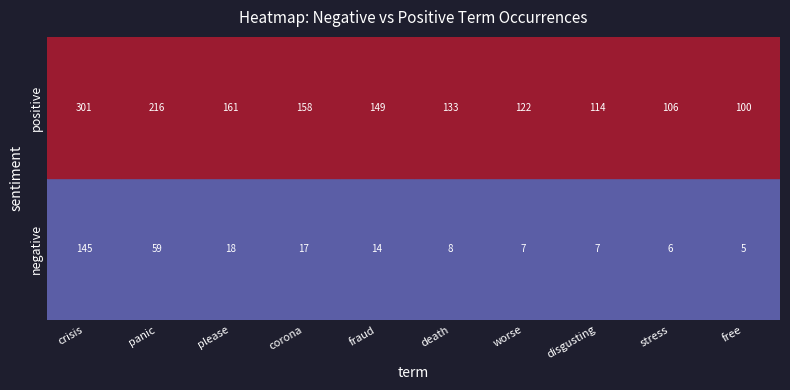

Count the number of categories in the chart.

10